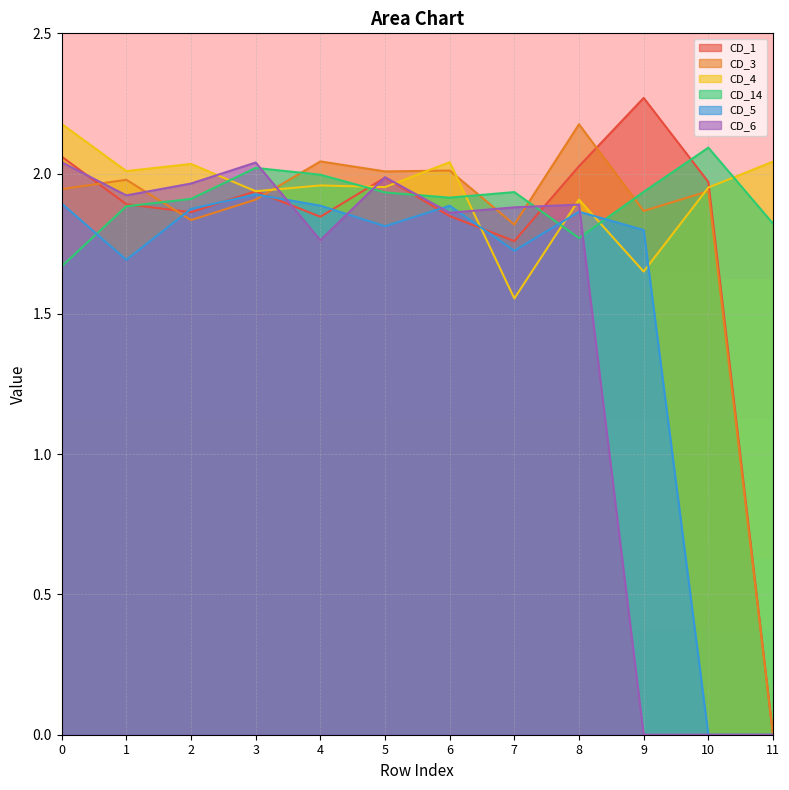

True or false: CD_3 and CD_5 cross at least once.

True